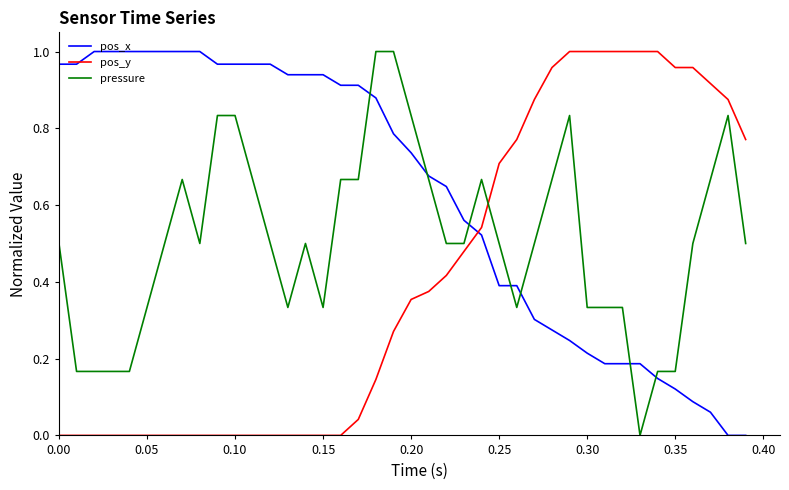

Which series has the largest total across all categories?

pos_x